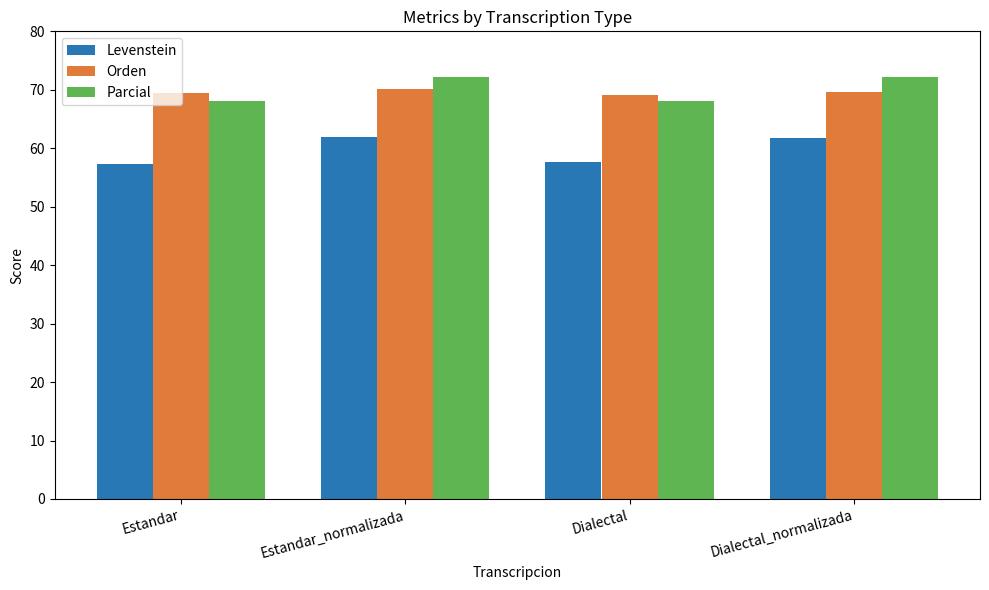

What is the approximate value of Parcial at Estandar?

68.1